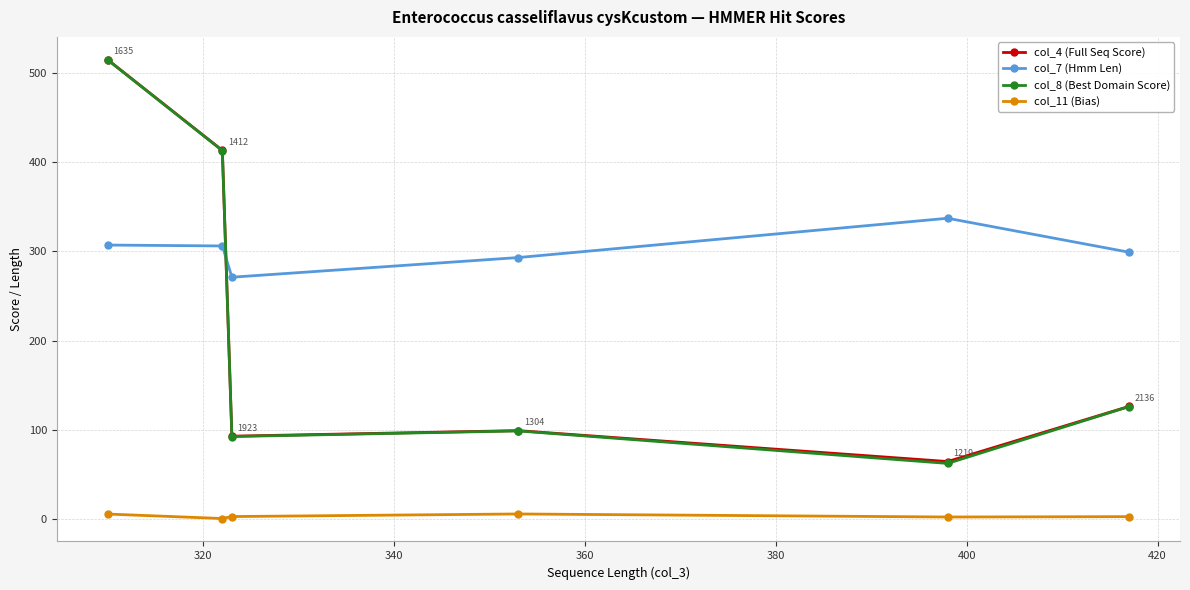

What is the value of the col_8 (Best Domain Score) point at the 1st from the left?

514.2